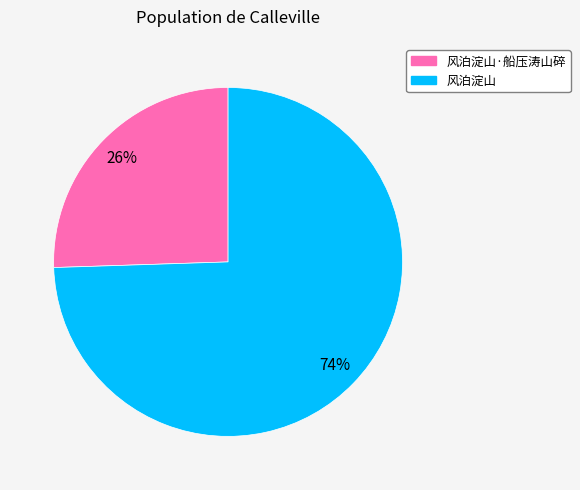

What percentage is the 风泊淀山·船压涛山碎 slice, to the nearest percent?

26%